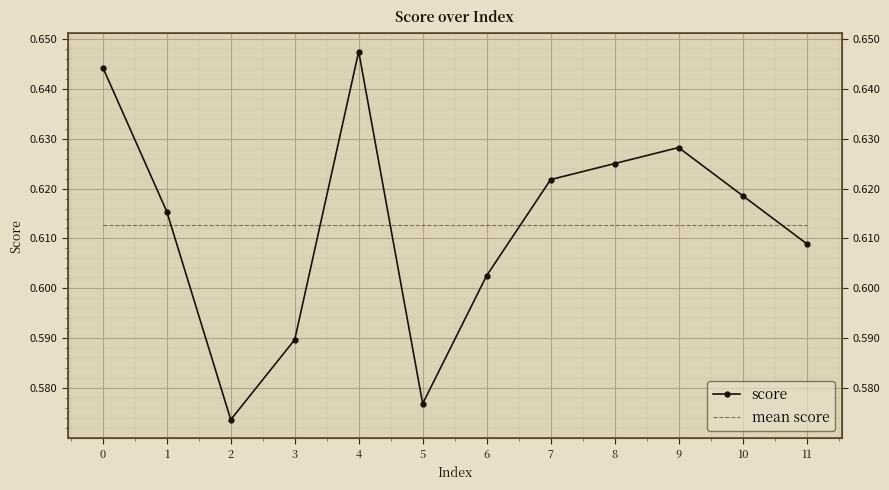

Which series has the largest total across all categories?

mean score